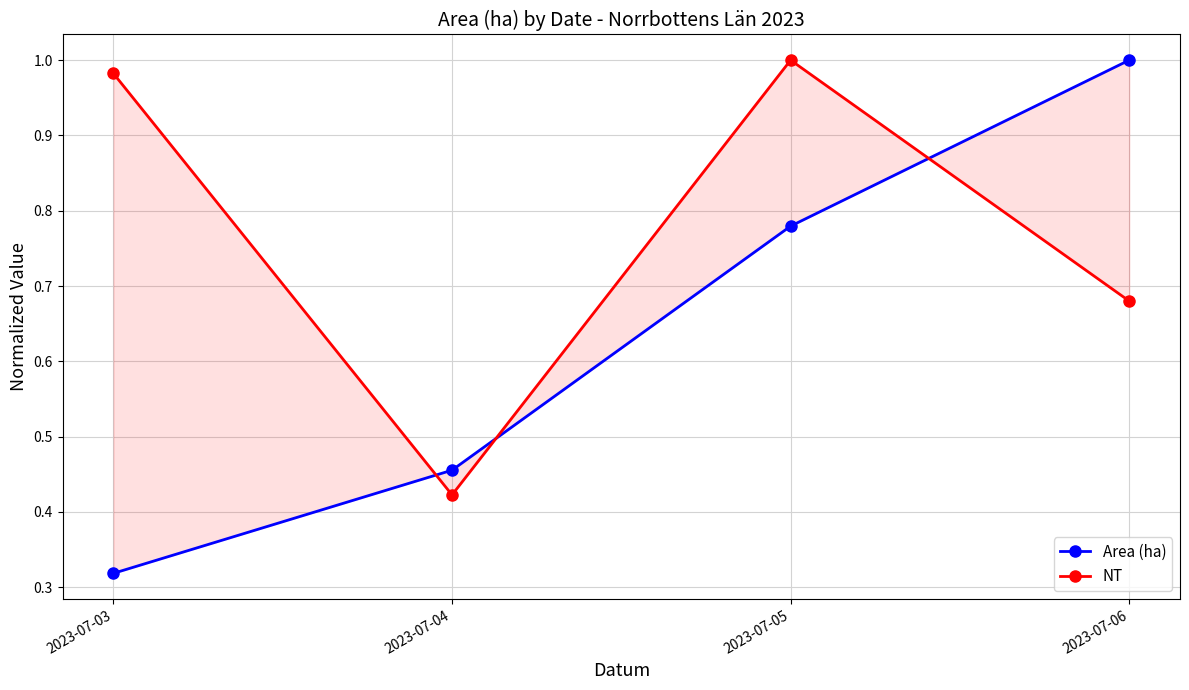

At which category does the chart reach its minimum across all series?

2023-07-03